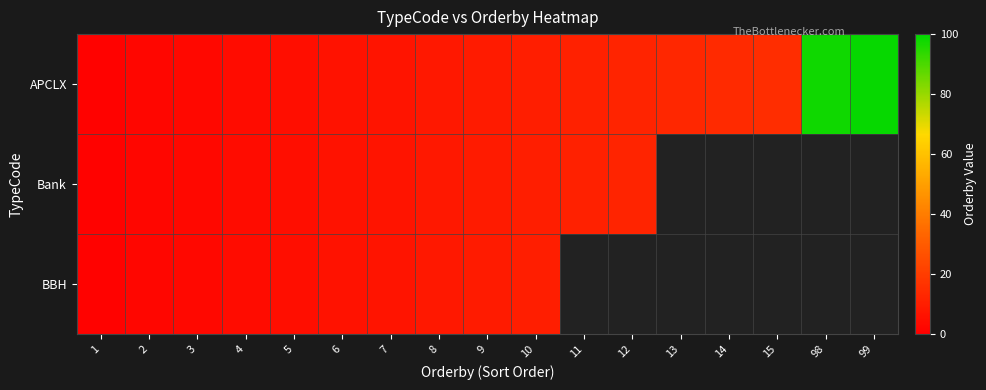

What is the minimum value for APCLX?

1.0